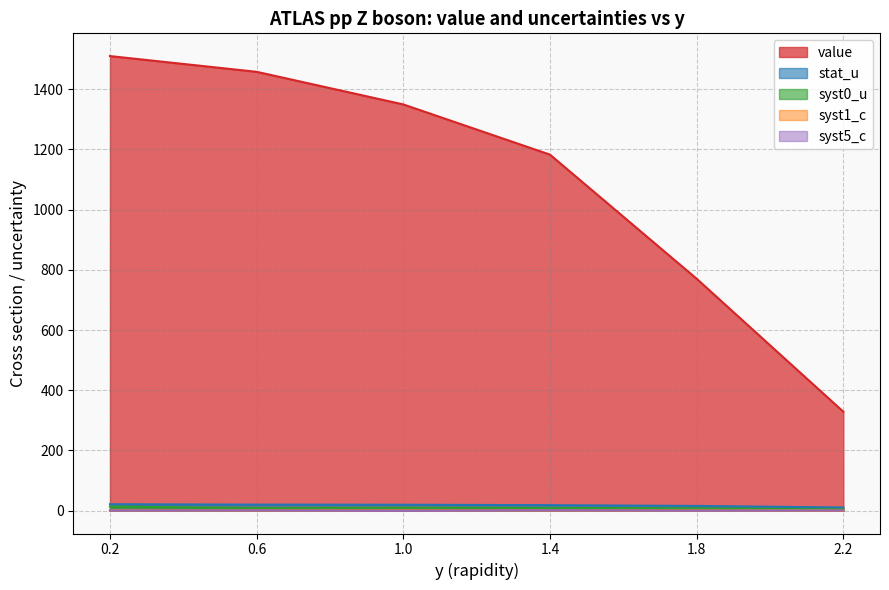

What is the spread (max minus min) of values at 1.0?

1350.1